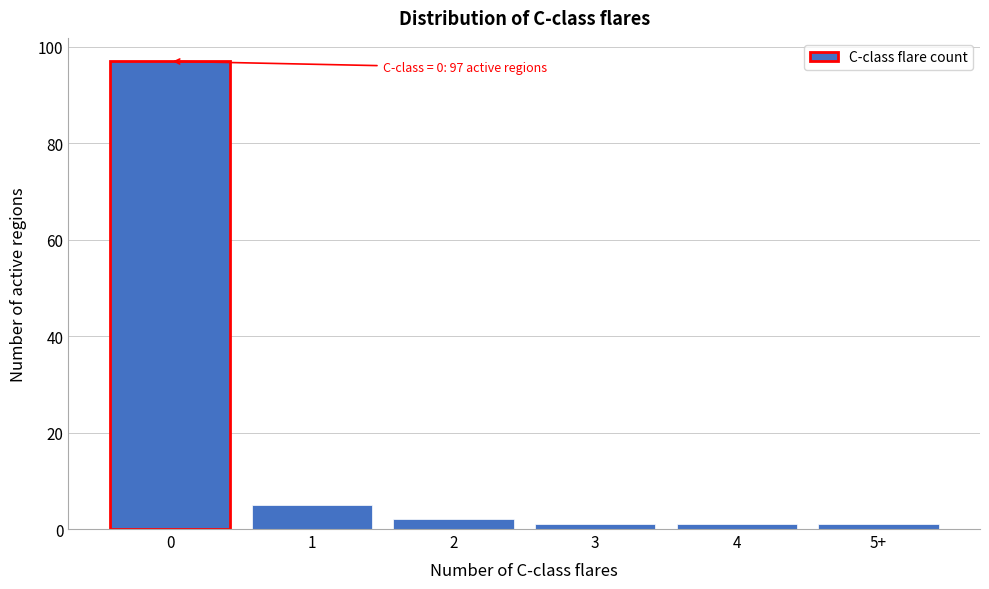

Reading right to left, what are all the values shown in this chart?

5+=1	4=1	3=1	2=2	1=5	0=97